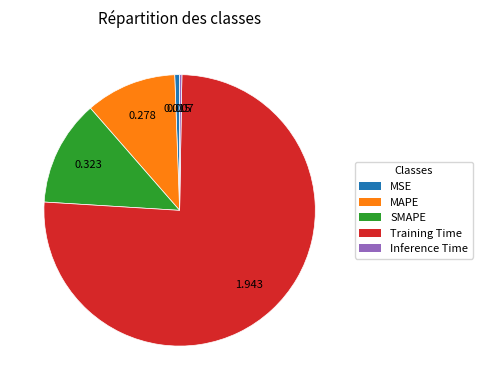

Between MAPE and Training Time, which is larger?

Training Time